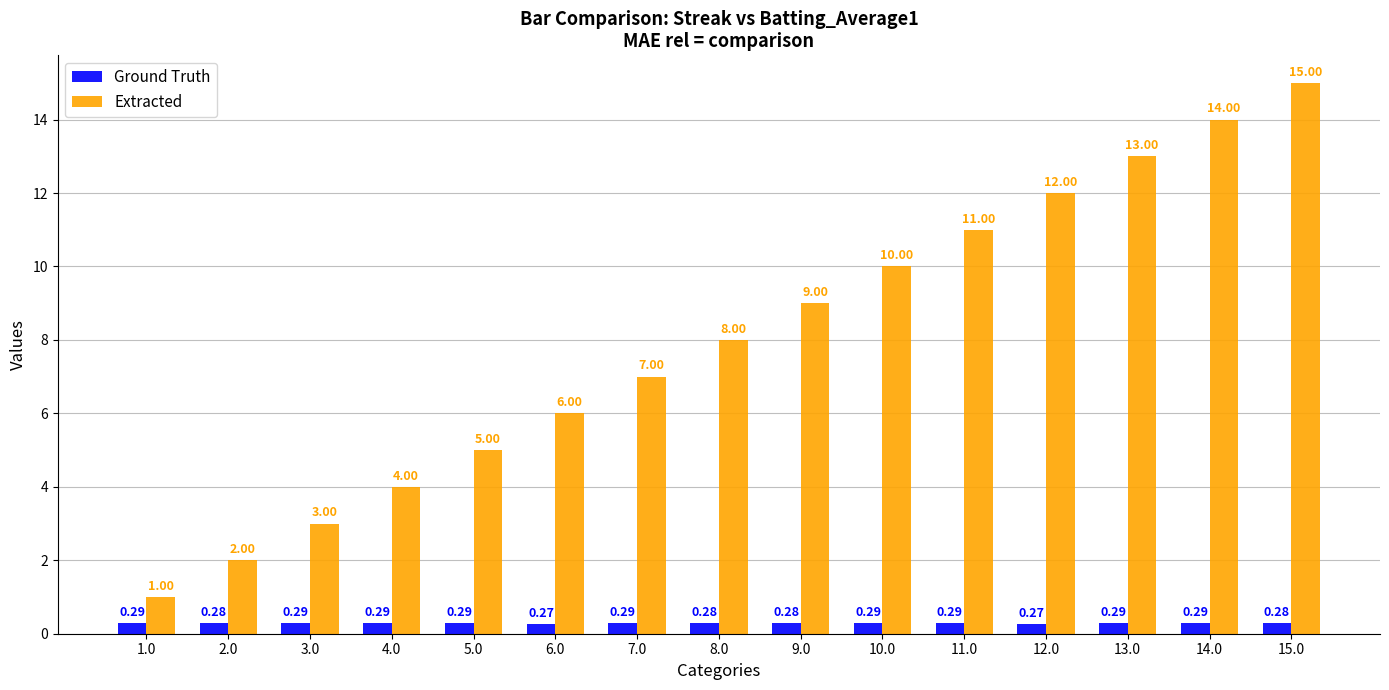

Is the value of Extracted at 14.0 greater than the value of Ground Truth at 2.0?

Yes